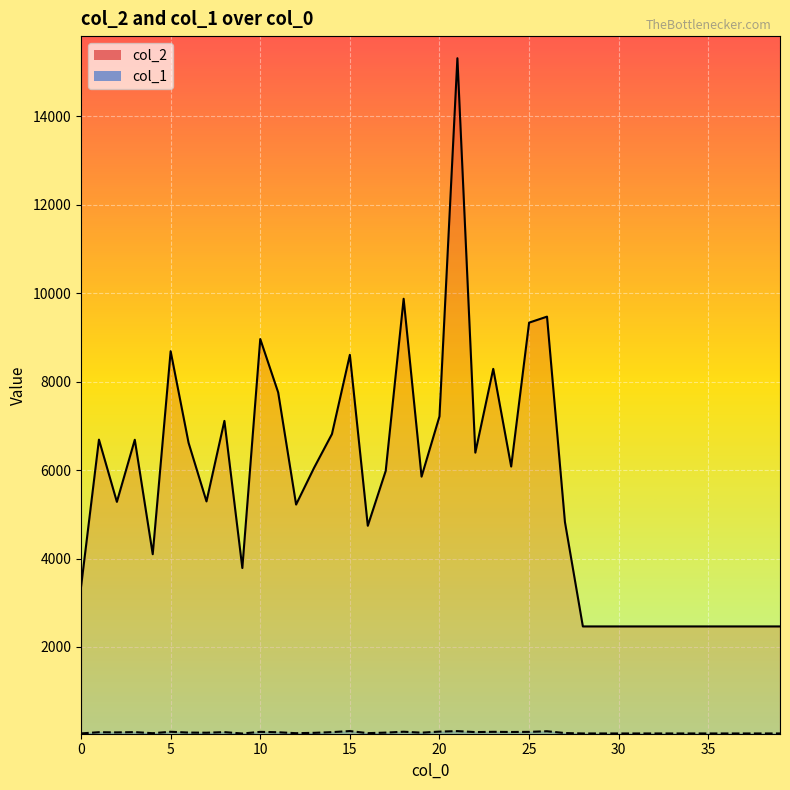

How many distinct data groups are displayed?

2